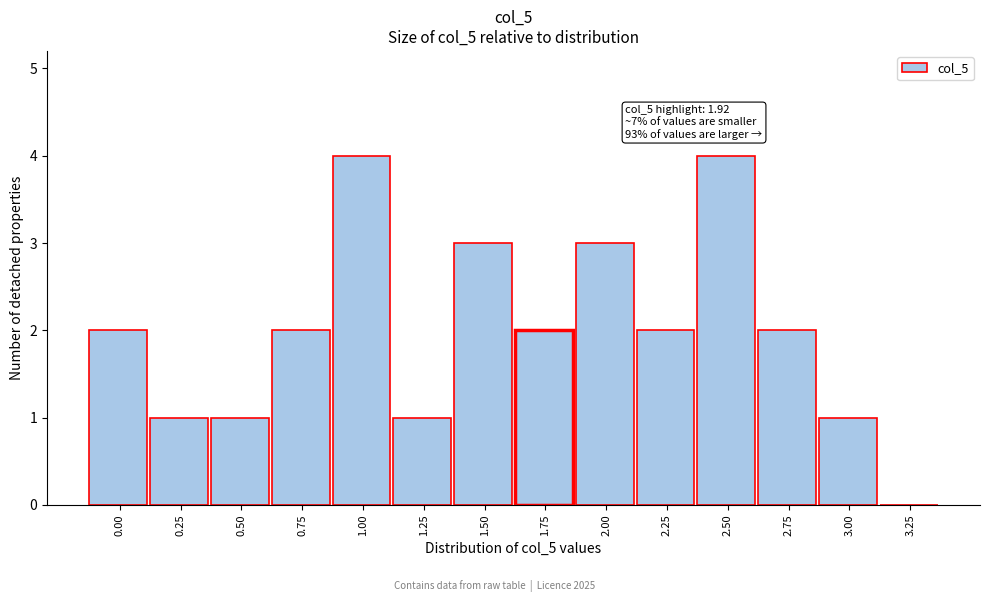

Reading left to right, what are all the values shown in this chart?

0.00=2	0.25=1	0.50=1	0.75=2	1.00=4	1.25=1	1.50=3	1.75=2	2.00=3	2.25=2	2.50=4	2.75=2	3.00=1	3.25=0